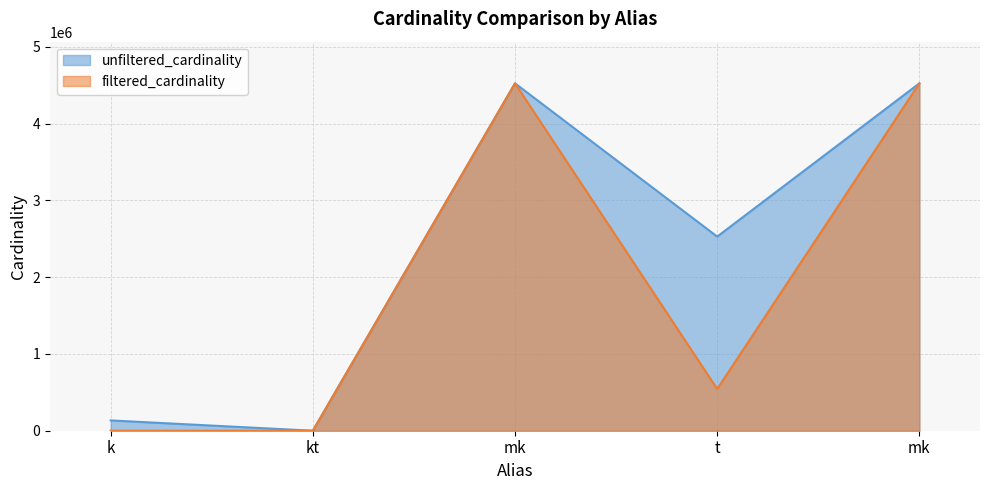

In filtered_cardinality, how many points are higher than both neighbors (excluding endpoints)?

1